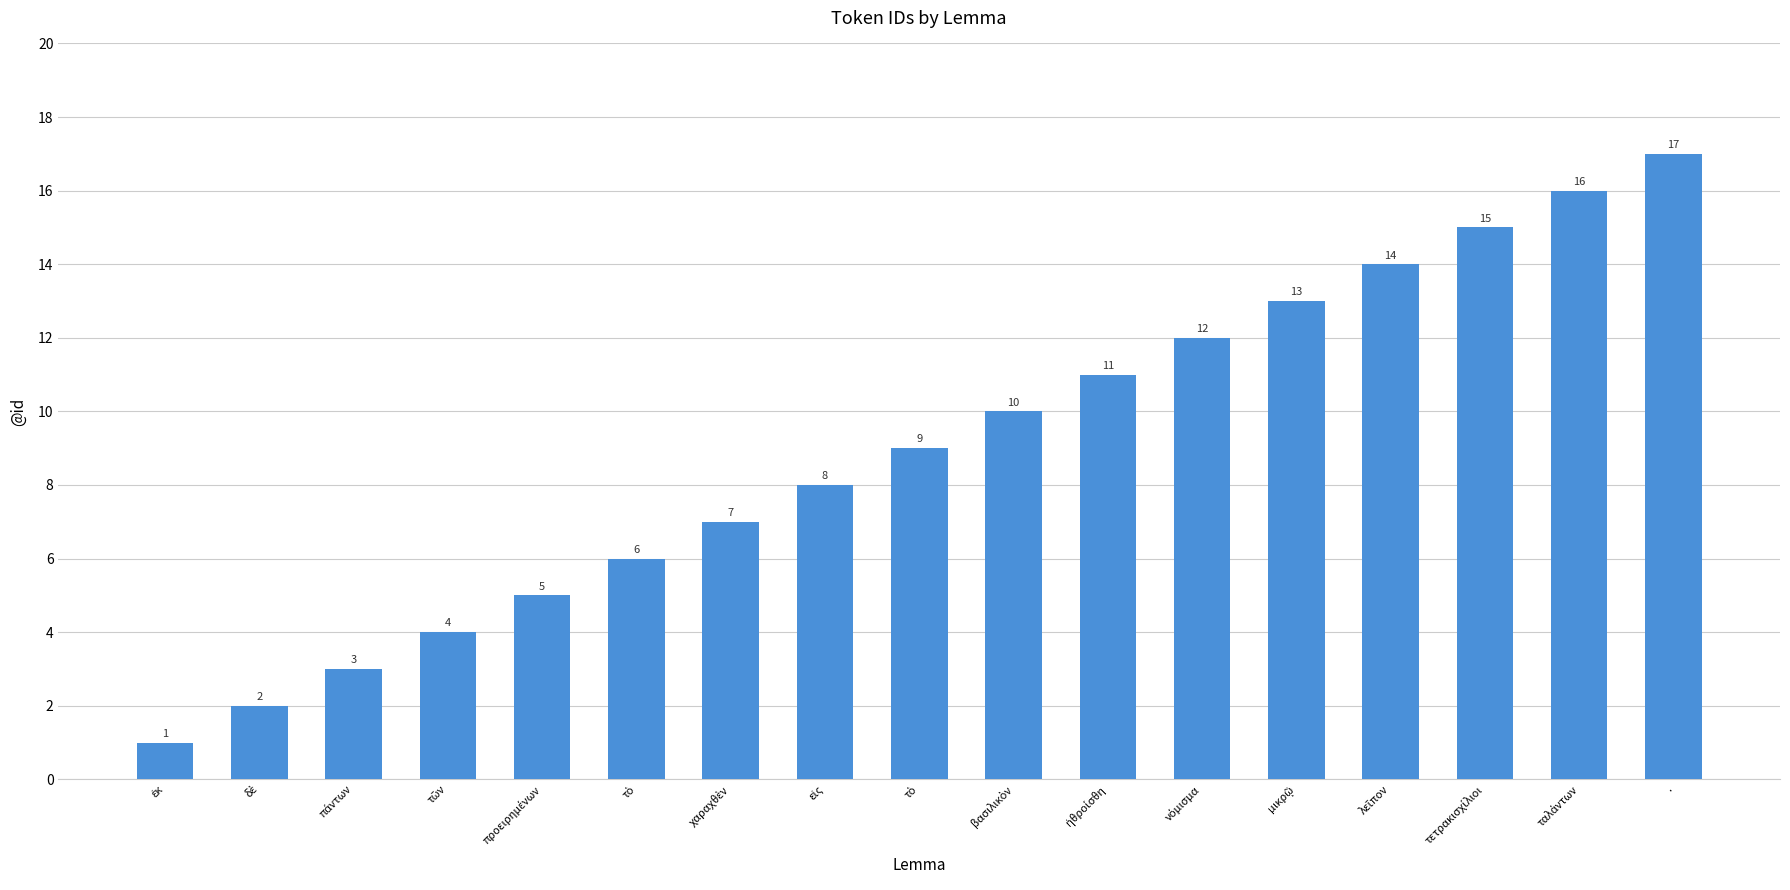

What is the label of the 10th bar from the left?

βασιλικὸν